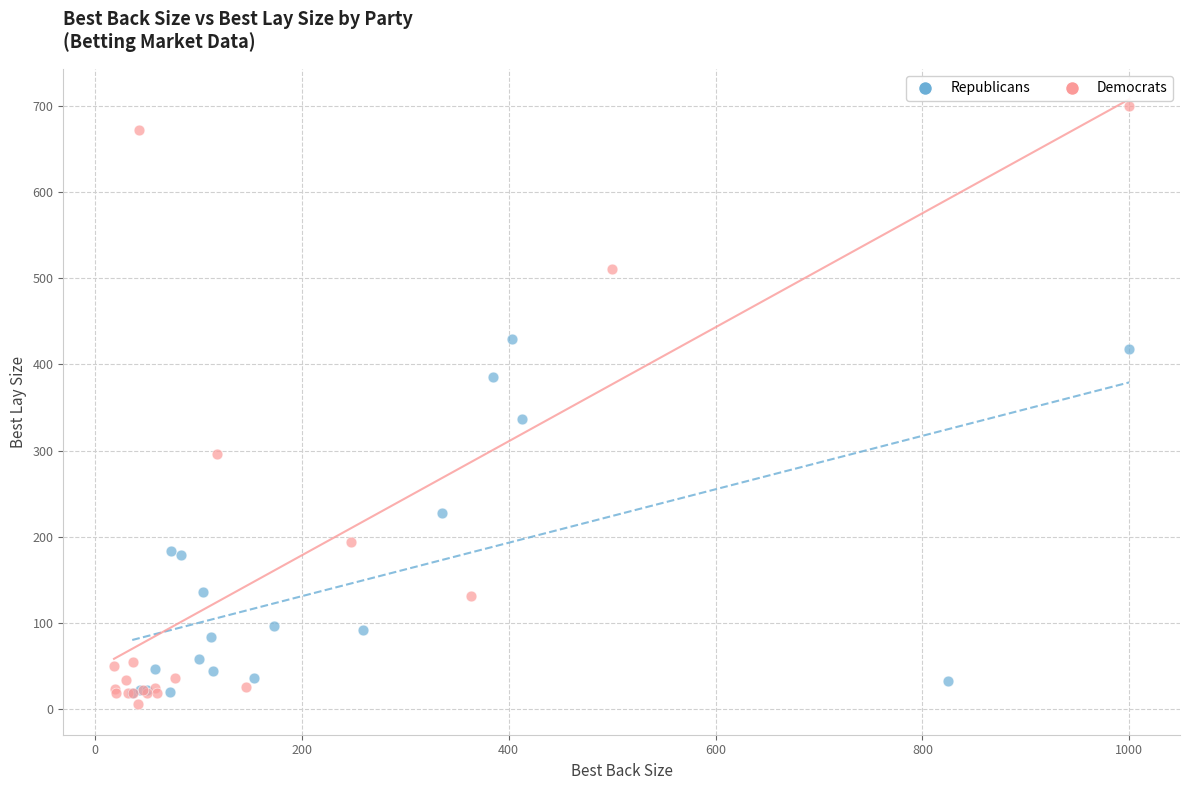

Which series contains the highest Y value?

Democrats